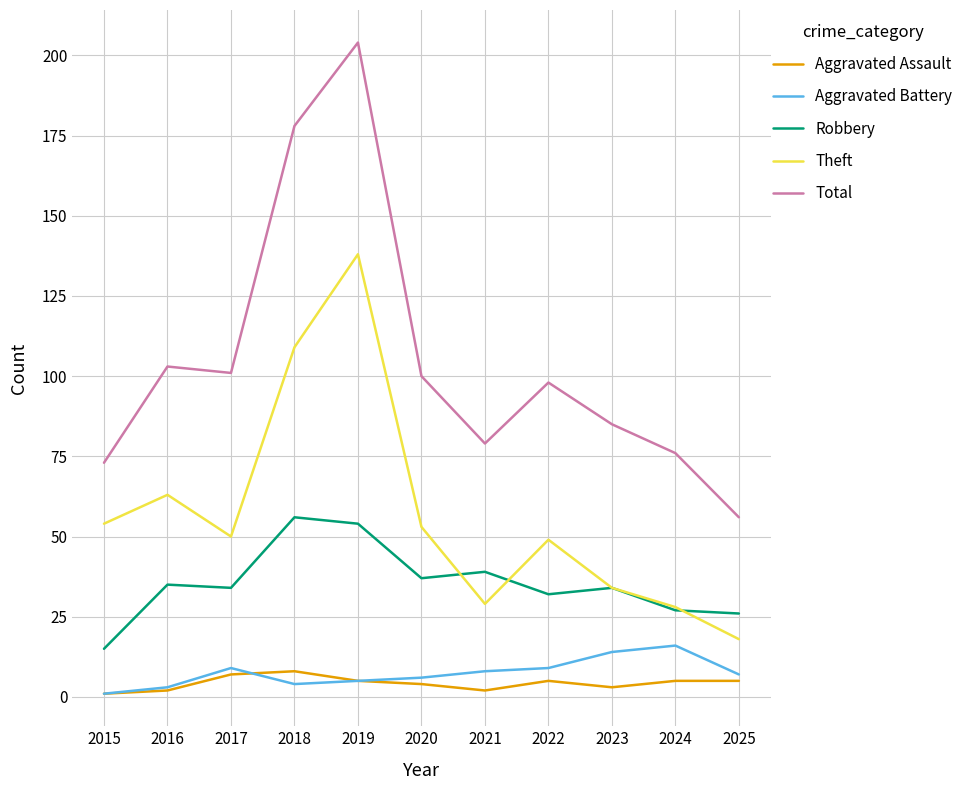

Reading right to left, extract all data points from this chart.

Aggravated Assault: 2025=5	2024=5	2023=3	2022=5	2021=2	2020=4	2019=5	2018=8	2017=7	2016=2	2015=1
Aggravated Battery: 2025=7	2024=16	2023=14	2022=9	2021=8	2020=6	2019=5	2018=4	2017=9	2016=3	2015=1
Robbery: 2025=26	2024=27	2023=34	2022=32	2021=39	2020=37	2019=54	2018=56	2017=34	2016=35	2015=15
Theft: 2025=18	2024=28	2023=34	2022=49	2021=29	2020=53	2019=138	2018=109	2017=50	2016=63	2015=54
Total: 2025=56	2024=76	2023=85	2022=98	2021=79	2020=100	2019=204	2018=178	2017=101	2016=103	2015=73